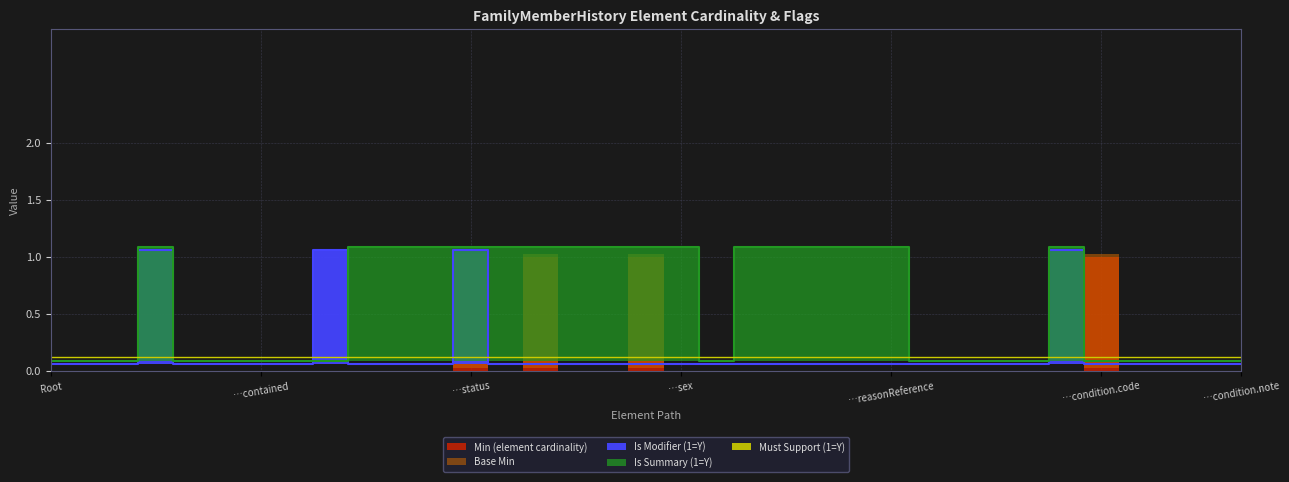

What is the maximum value for Is Modifier (1=Y)?

1.1